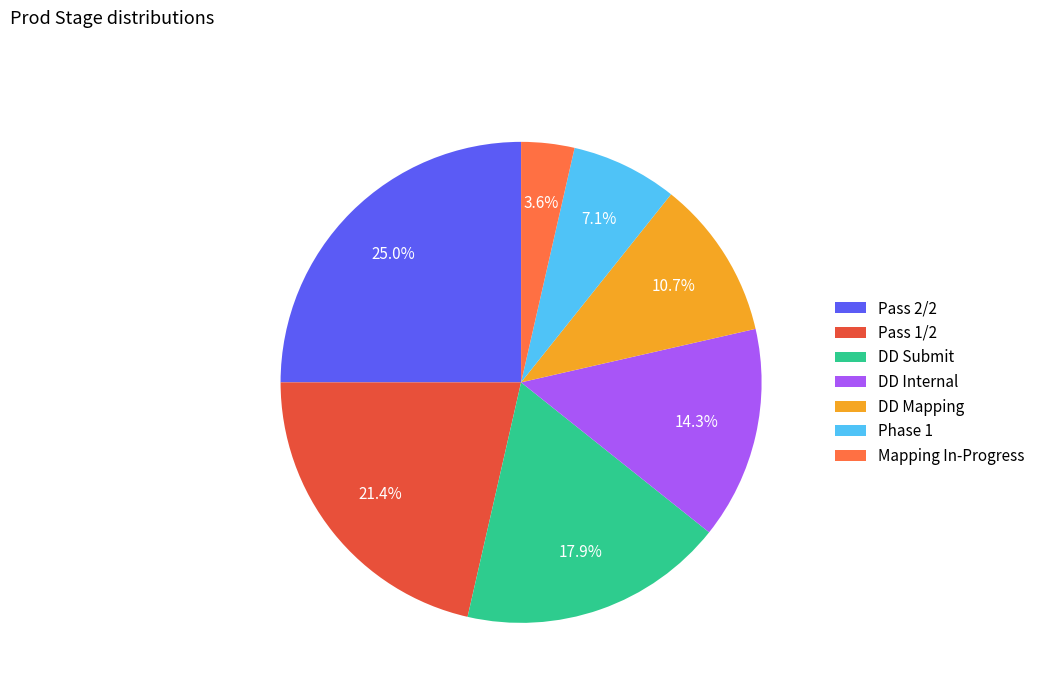

Which slice is the smallest?

Mapping In-Progress